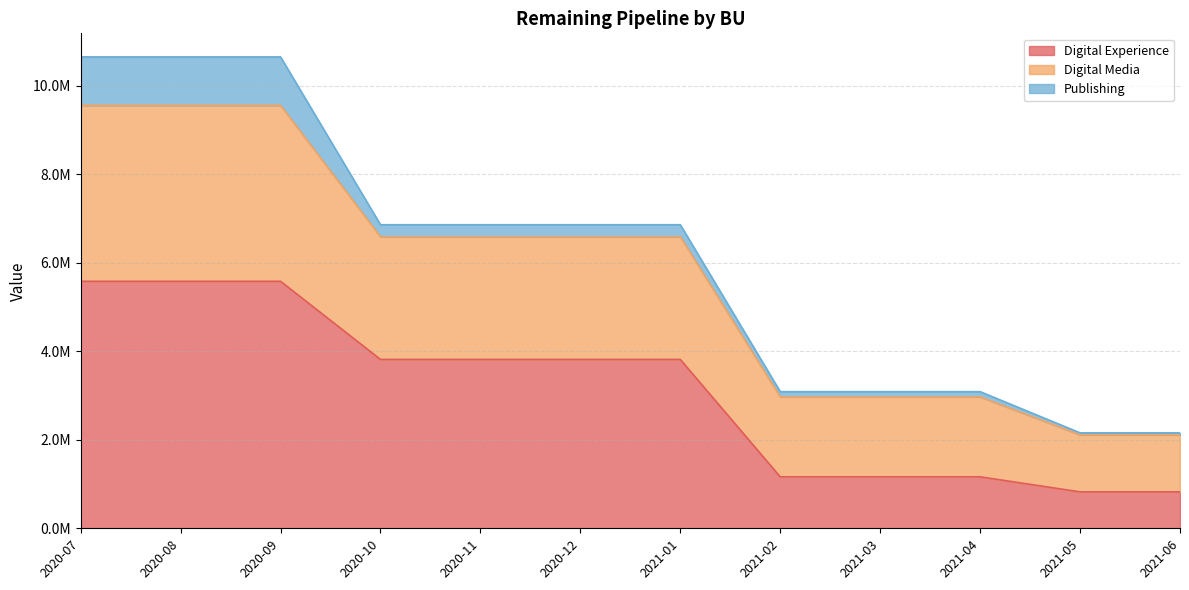

True or false: Digital Experience has a value of 3457450.5 at 2020-07.

False